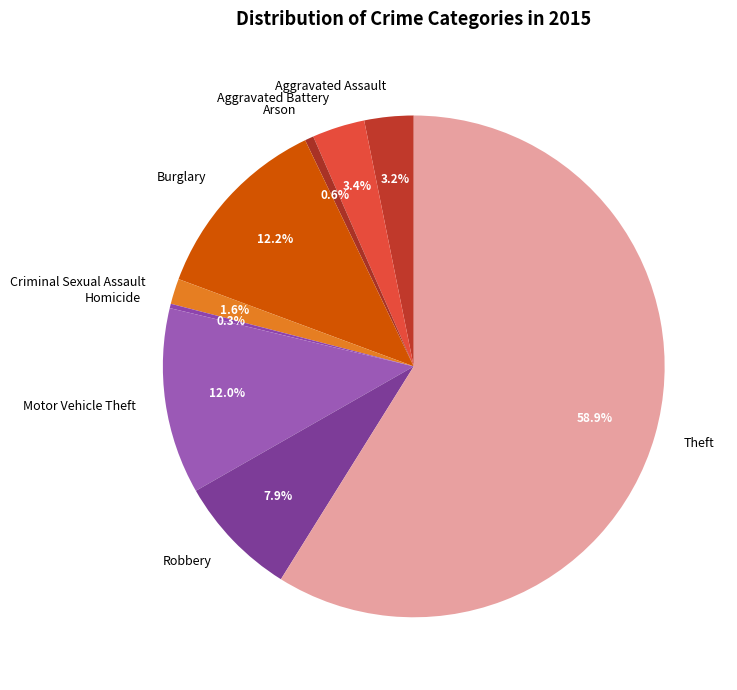

The Homicide slice represents 0% of the pie. True or false?

True